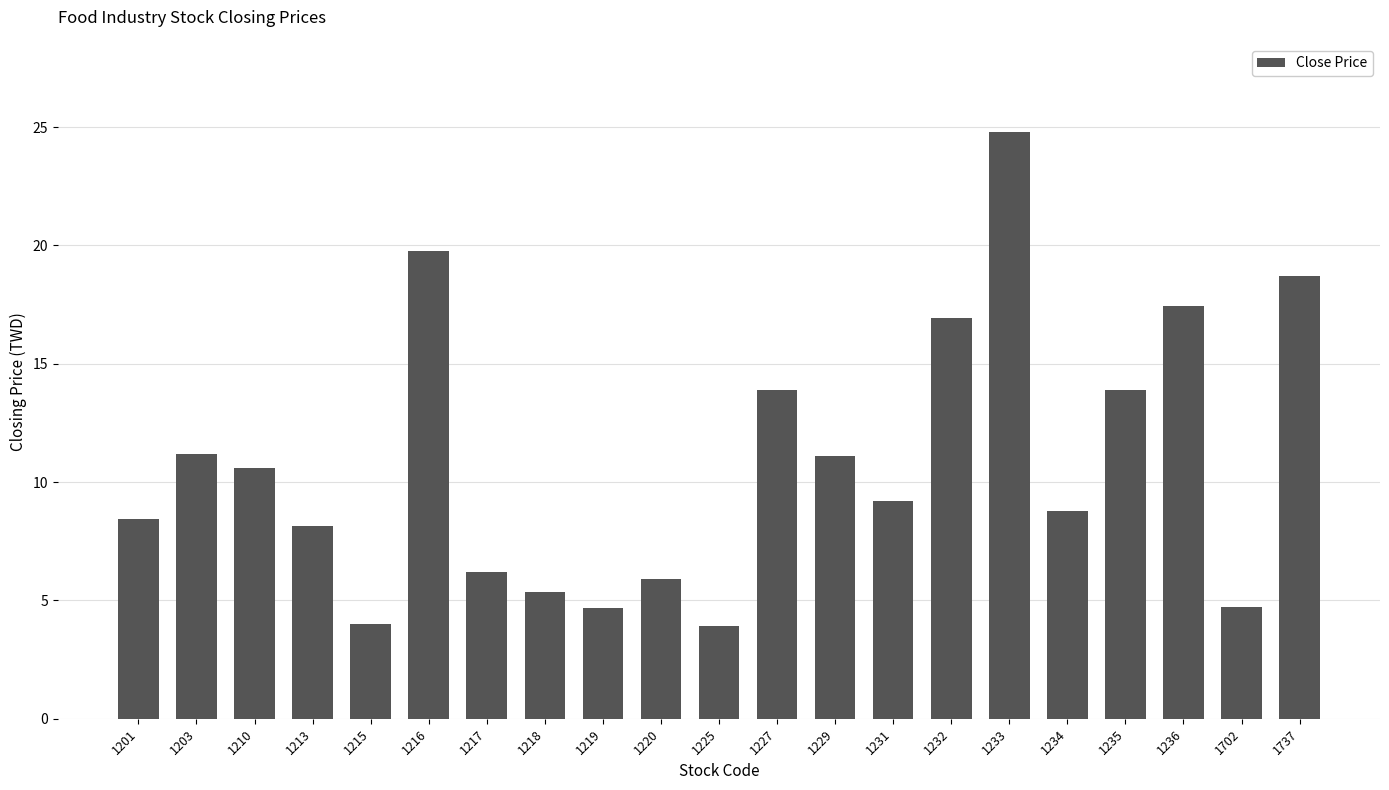

Approximately how many times larger is the value at 1220 compared to 1216?

0.3